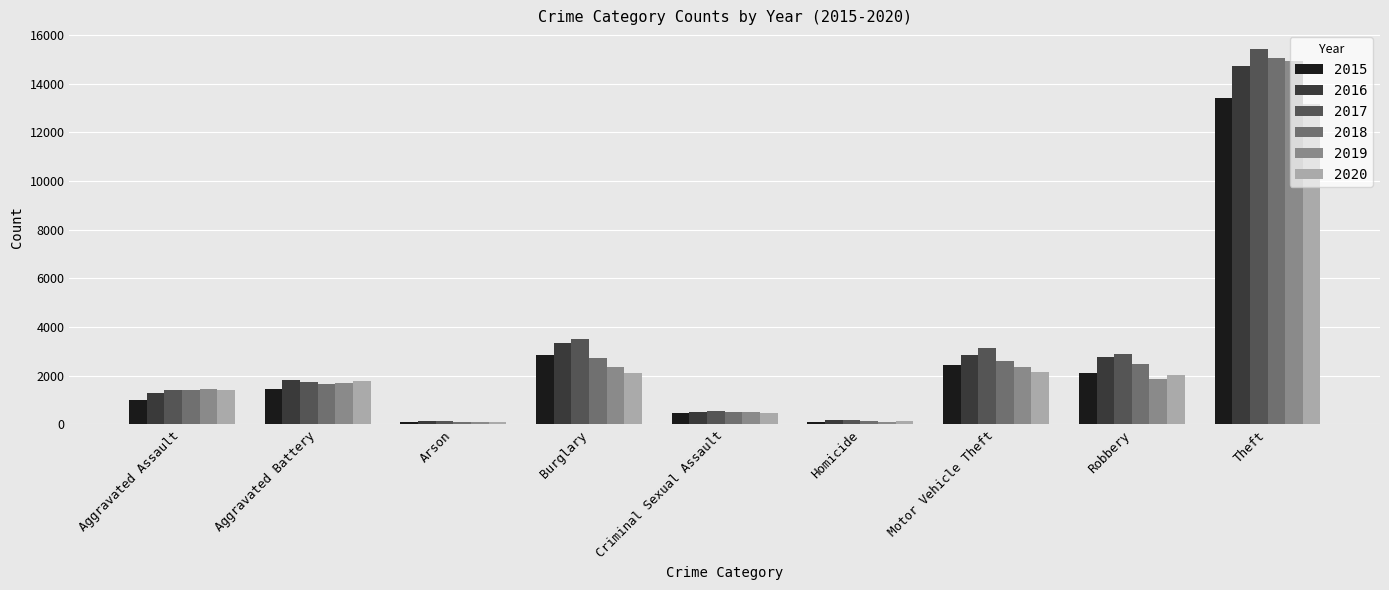

Are the bars horizontal?

No